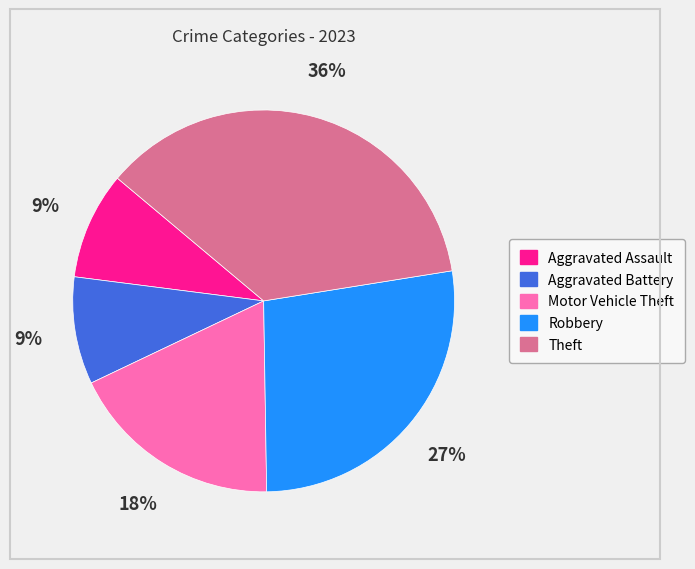

Count the number of slices in the pie.

5